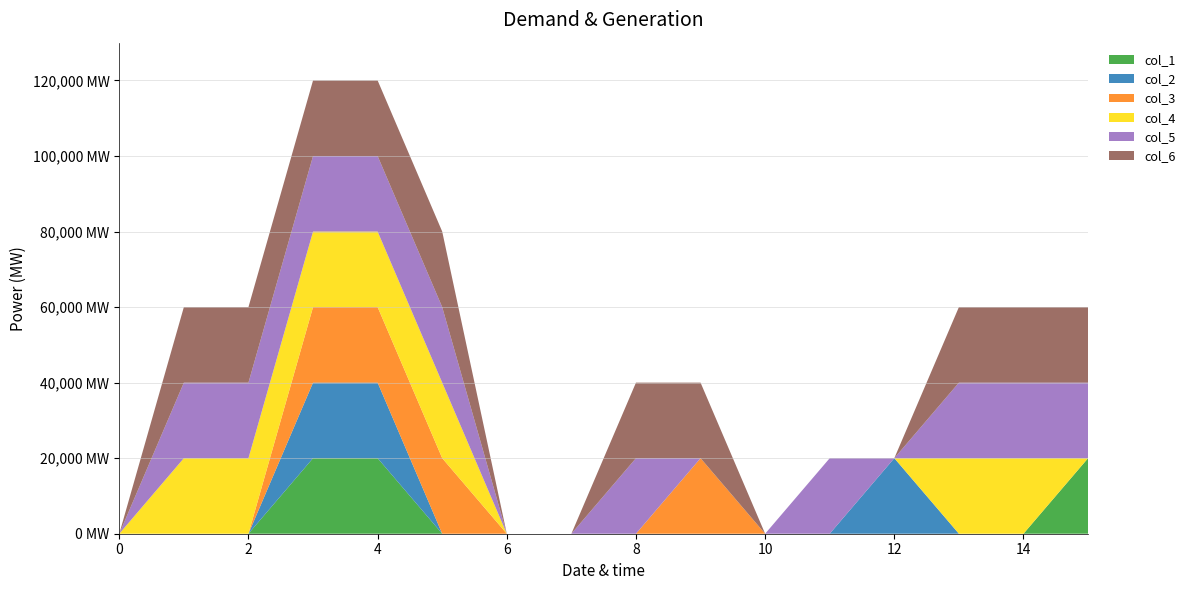

Reading left to right, list all the values displayed in this chart.

col_1: 0	0	0	1	1	0	0	0	0	0	0	0	0	0	0	1
col_2: 0	0	0	1	1	0	0	0	0	0	0	0	1	0	0	0
col_3: 0	0	0	1	1	1	0	0	0	1	0	0	0	0	0	0
col_4: 0	1	1	1	1	1	0	0	0	0	0	0	0	1	1	0
col_5: 0	1	1	1	1	1	0	0	1	0	0	1	0	1	1	1
col_6: 0	1	1	1	1	1	0	0	1	1	0	0	0	1	1	1